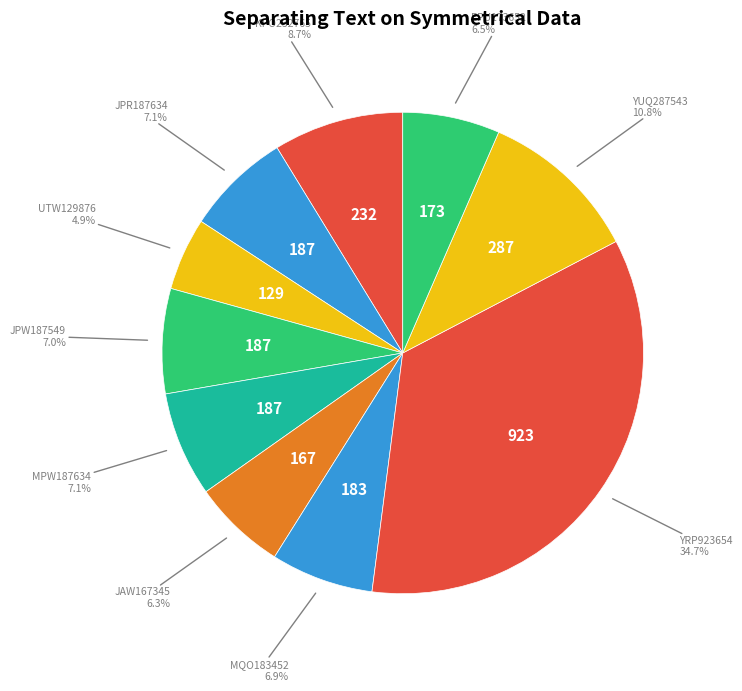

Between JAW167345 and UTW129876, which is larger?

JAW167345